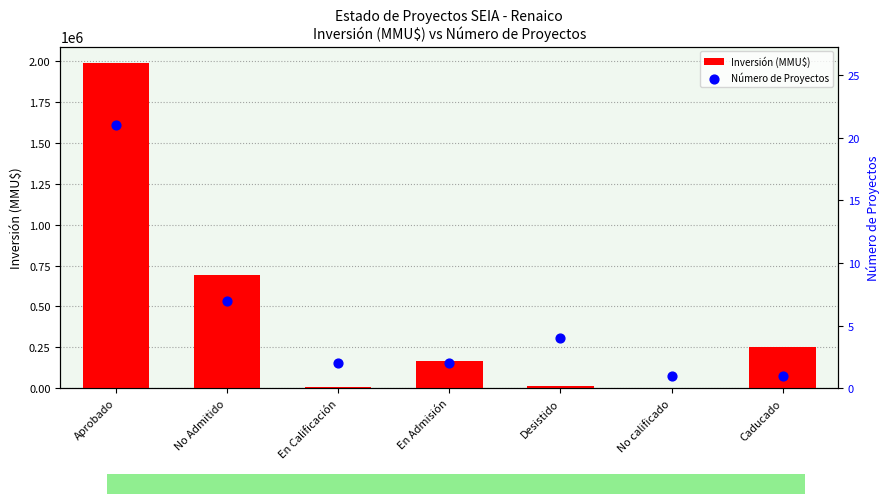

At how many categories does at least one series exceed 1843515?

1